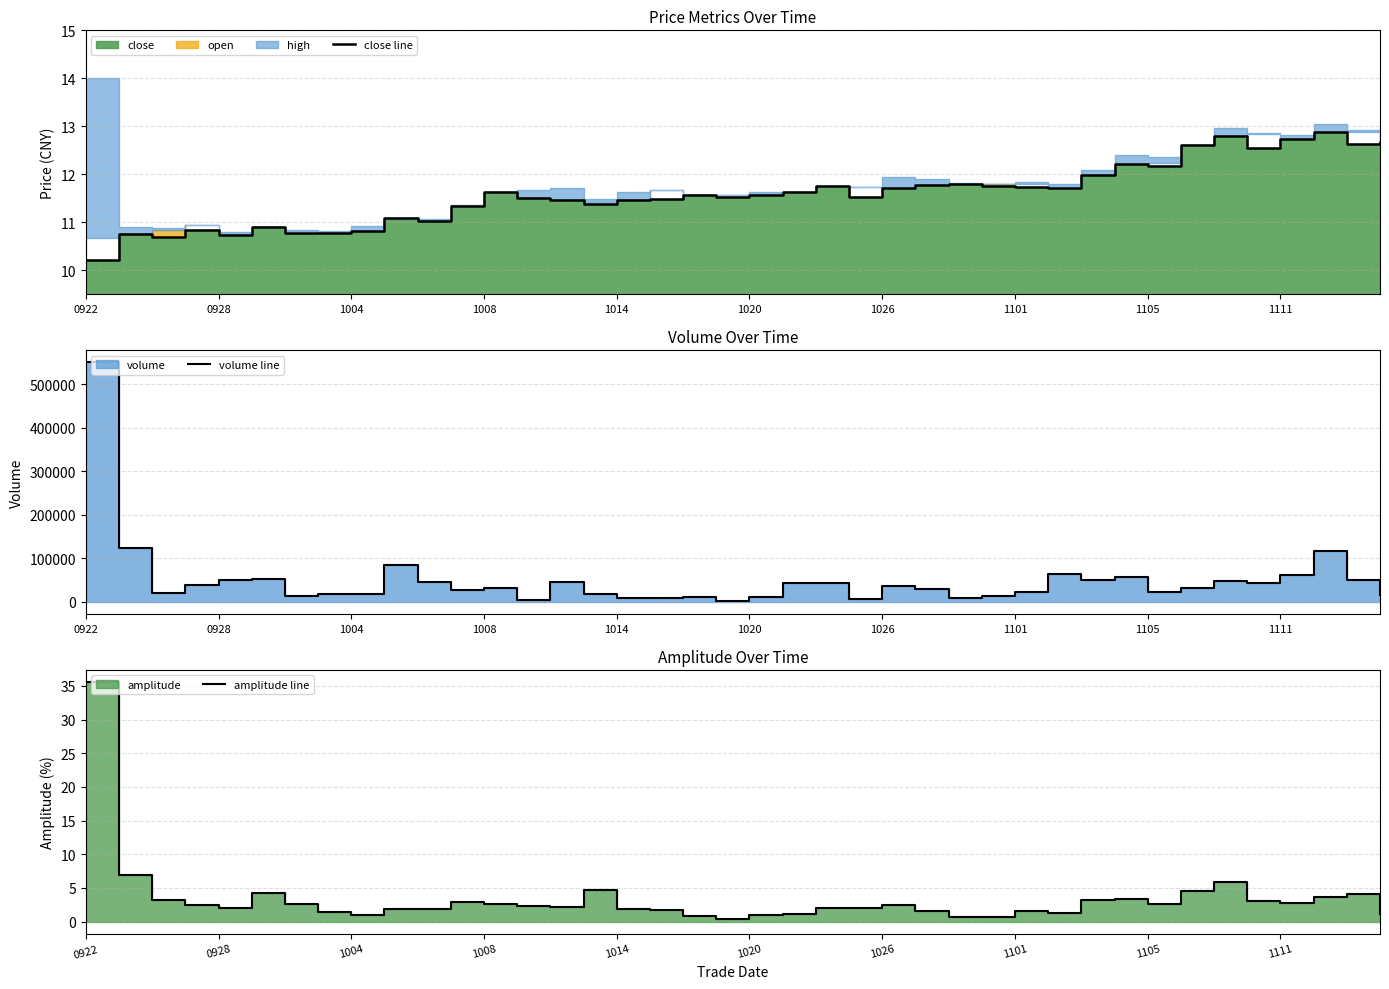

Is it true that amplitude line equals 1.3 at 1020?

False